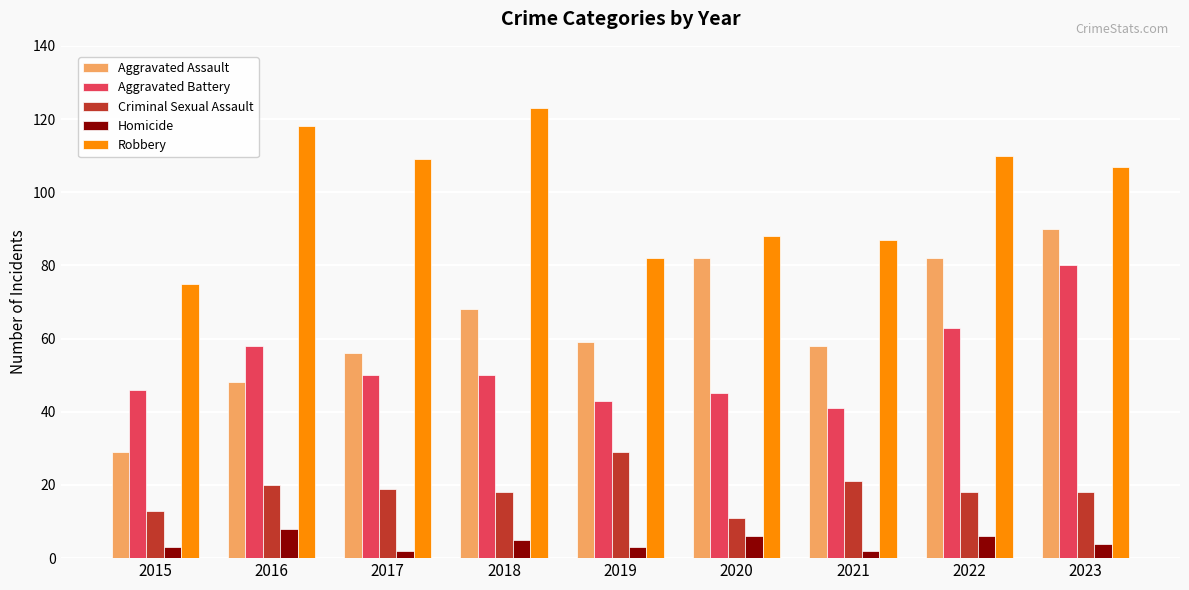

True or false: Robbery has a value of 185 at 2018.

False